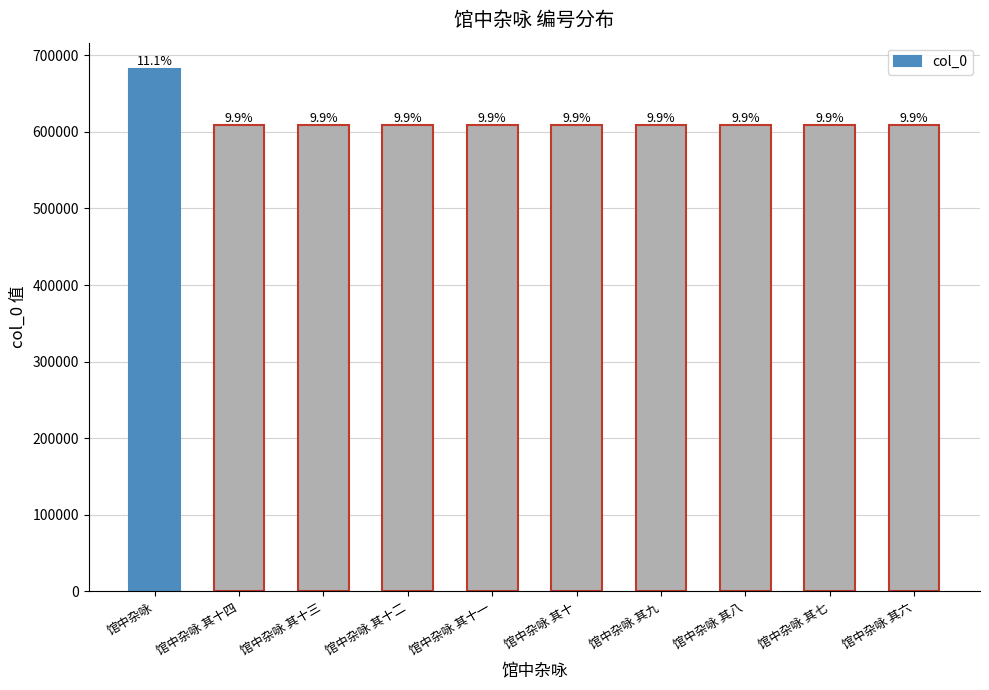

What is the sum of all values?

6159484